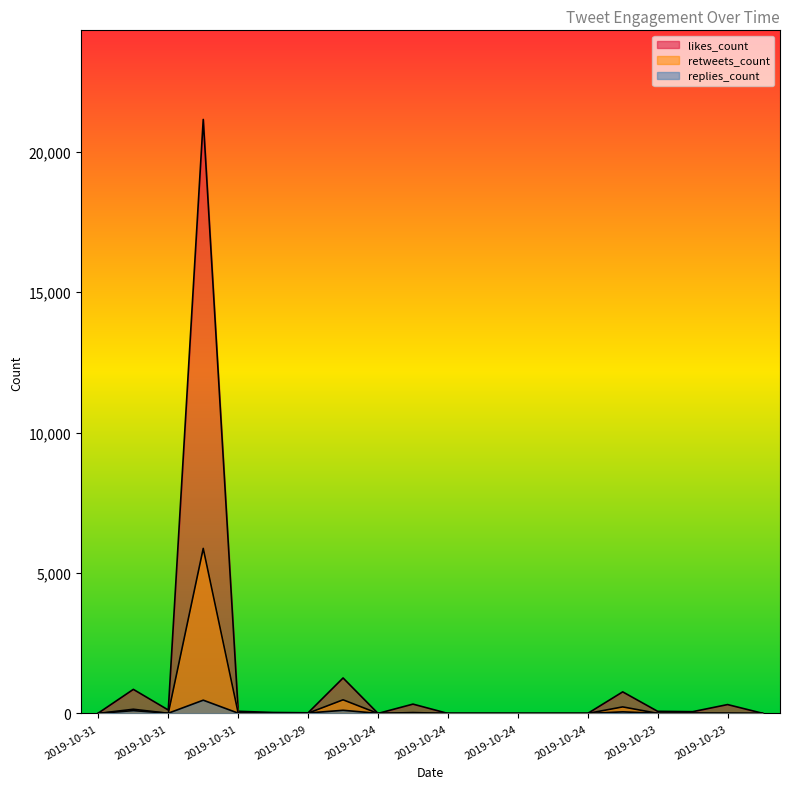

Where does the replies_count series first go above 8?

2019-10-31